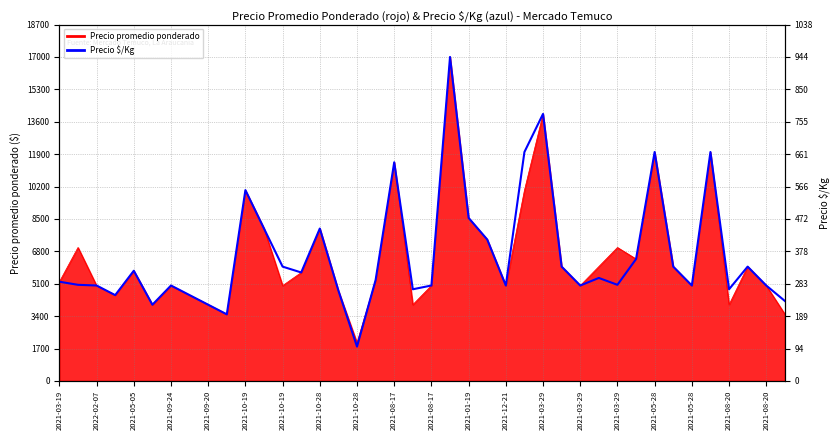

Is it true that the value at 29 is 300?

True